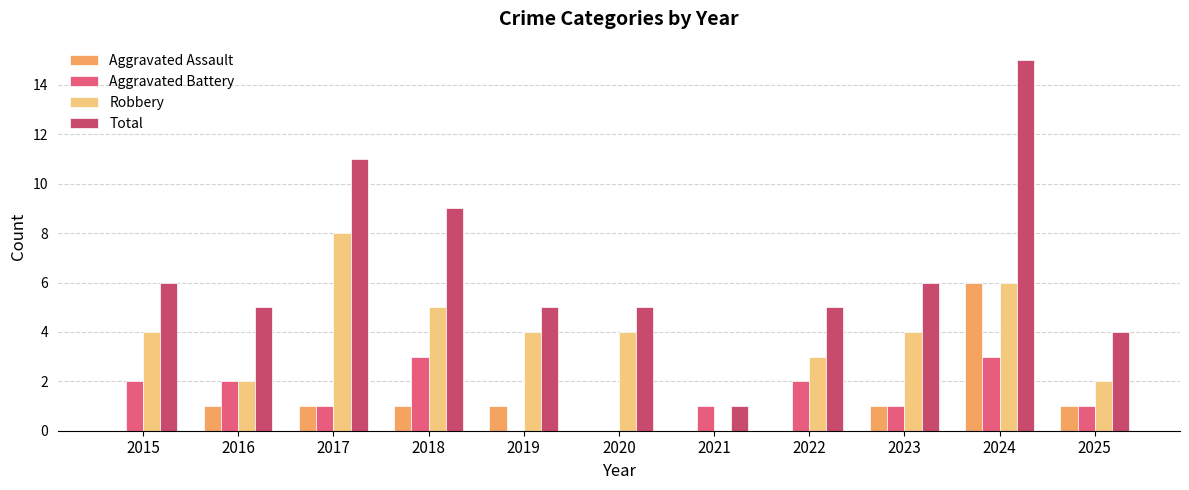

Are the bars grouped side by side (vs. stacked)?

Yes